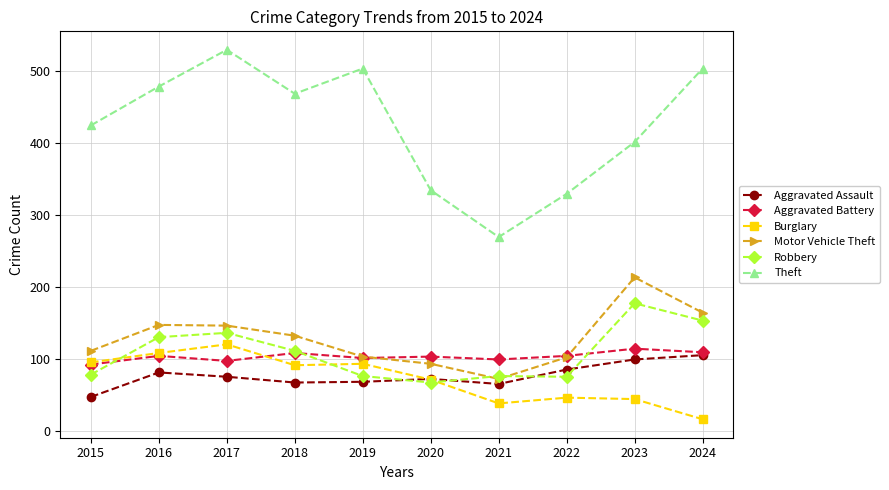

True or false: Robbery and Theft cross at least once.

False